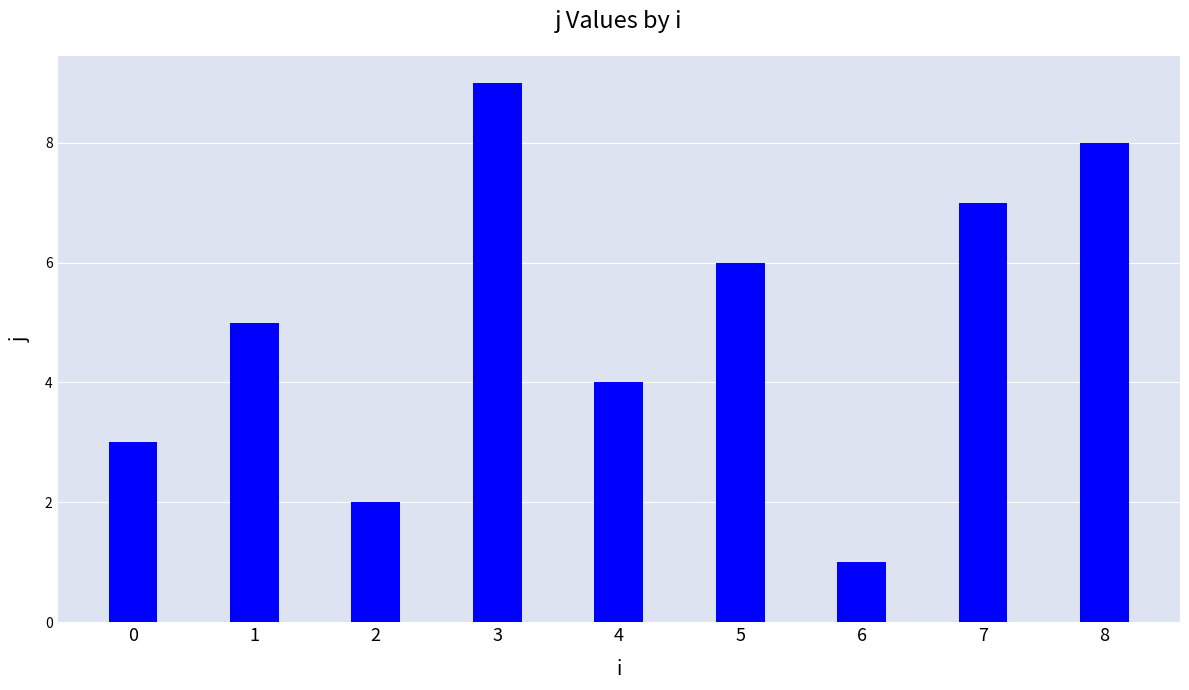

List the labels in order of value, smallest first.

6, 2, 0, 4, 1, 5, 7, 8, 3